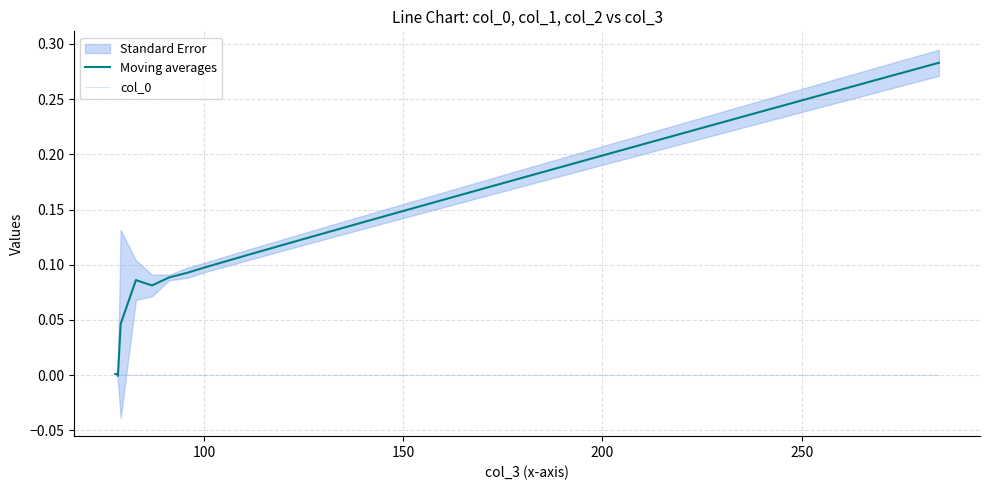

Reading left to right, what are all the values shown in this chart?

Moving averages: 0.0	0.0	0.0	0.0	0.0	0.0	0.0	0.0	0.0	0.0	0.0	0.0	-0.0	0.0	0.1	0.1	0.1	0.1	0.1	0.1	0.1	0.1	0.1	0.1	0.1	0.1	0.1	0.2	0.2	0.2	0.2	0.2	0.2	0.2	0.2	0.2	0.2	0.3	0.3	0.3
col_0: -0.0	-0.0	0.0	-0.0	0.0	-0.0	0.0	-0.0	0.0	-0.0	0.0	-0.0	0.0	-0.0	0.0	-0.0	0.0	-0.0	0.0	0.0	0.0	0.0	0.0	0.0	0.0	0.0	0.0	0.0	0.0	0.0	0.0	0.0	0.0	0.0	0.0	0.0	0.0	0.0	0.0	0.0